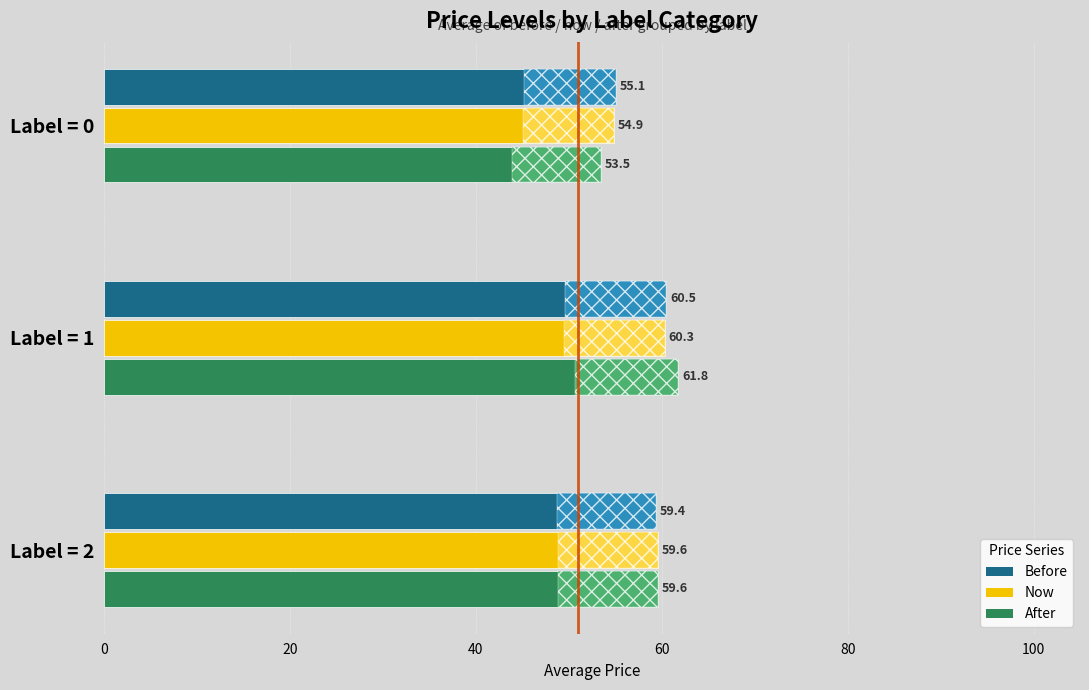

Rank the series by their maximum value, from lowest to highest.

now, before, after